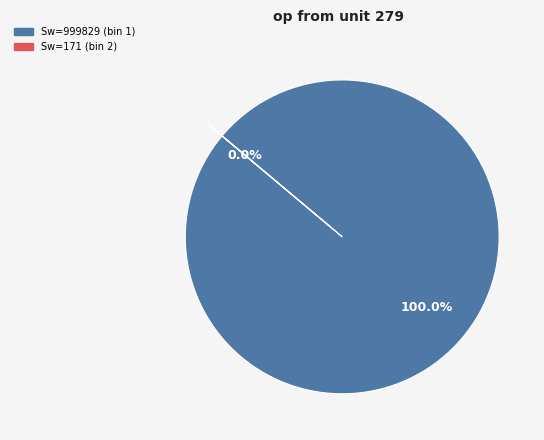

What is the largest slice in the pie chart?

Sw=999829 (bin 1)